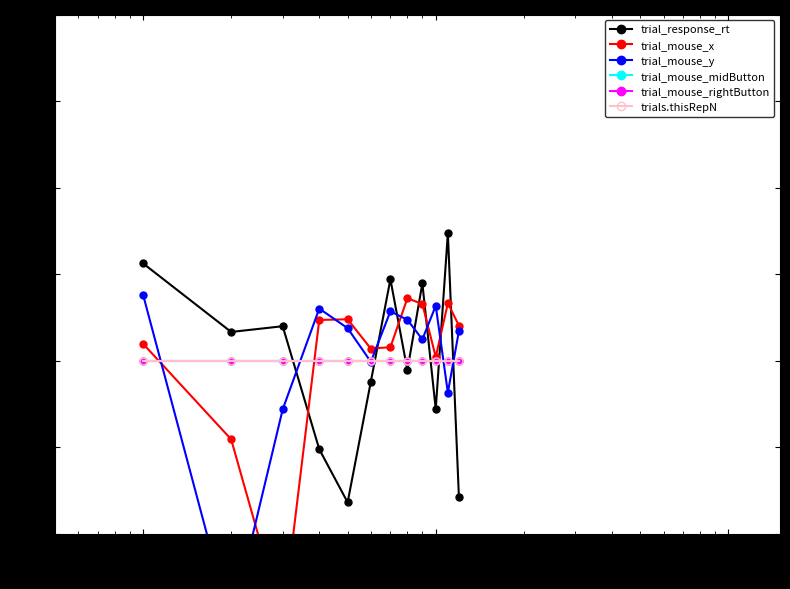

Which series has the largest range (max minus min)?

trial_mouse_y